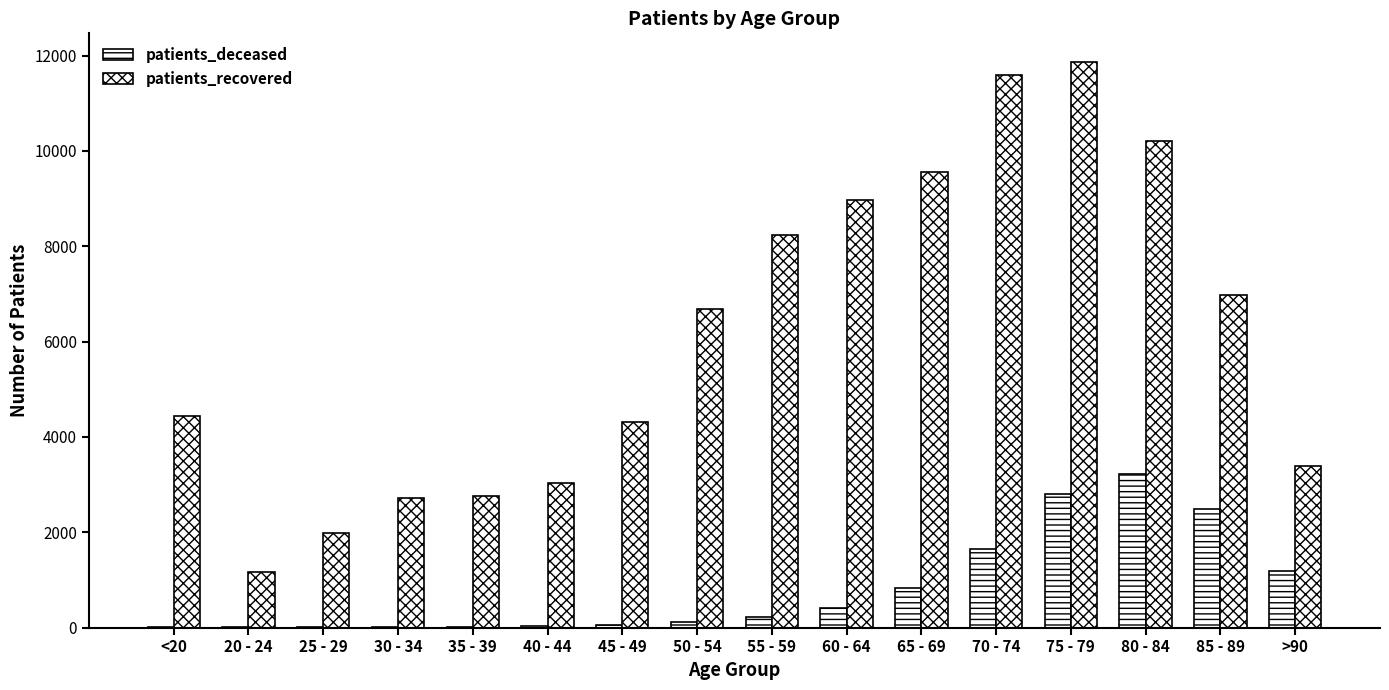

Are the bars horizontal?

No